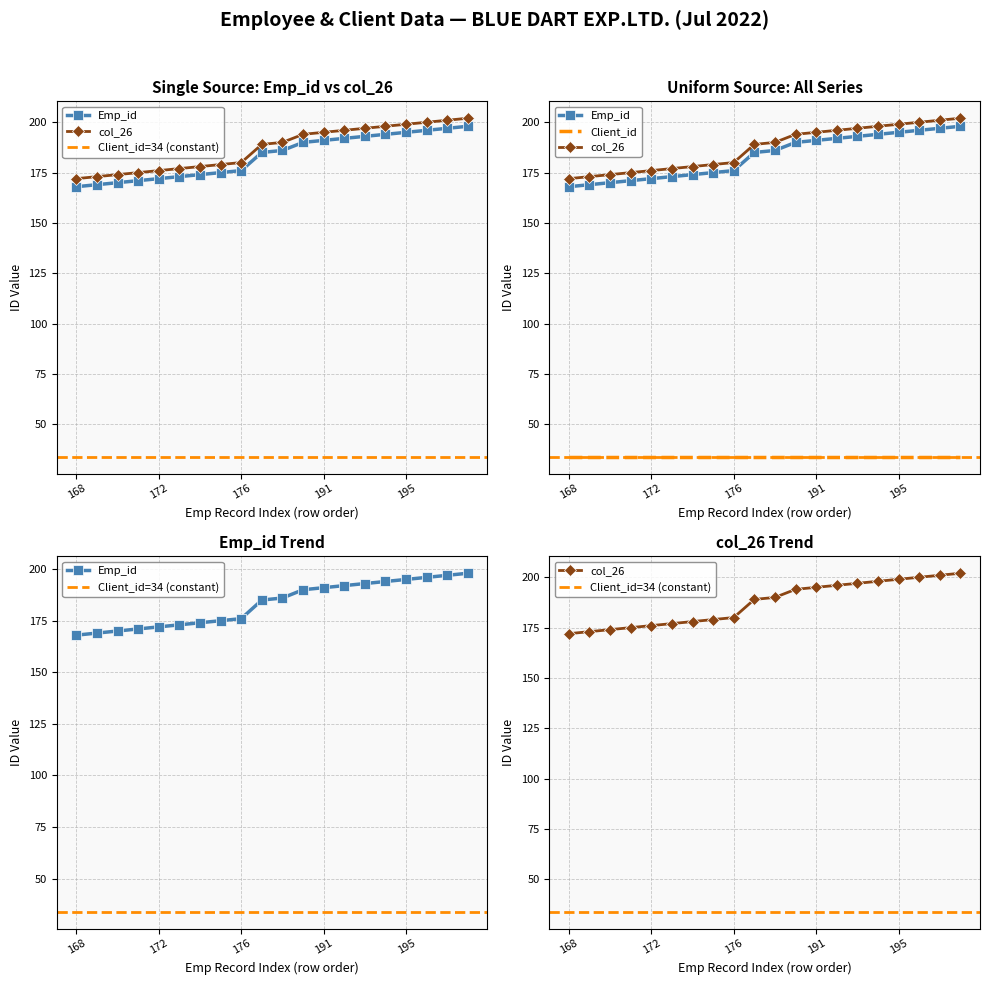

Which category has the lowest value across all series?

168